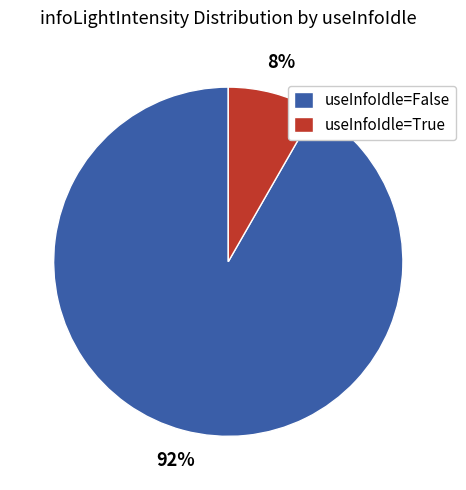

The useInfoIdle=True slice represents 1% of the pie. True or false?

False